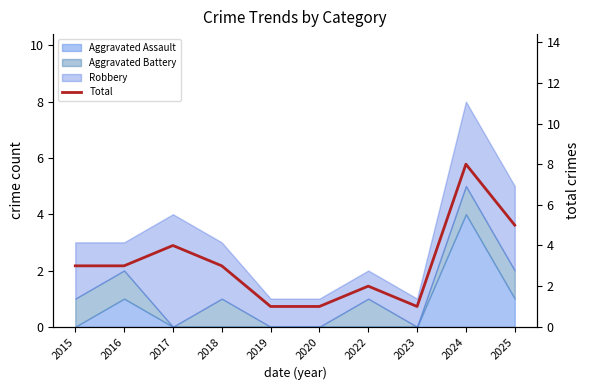

Where does the data first go above 3?

2017